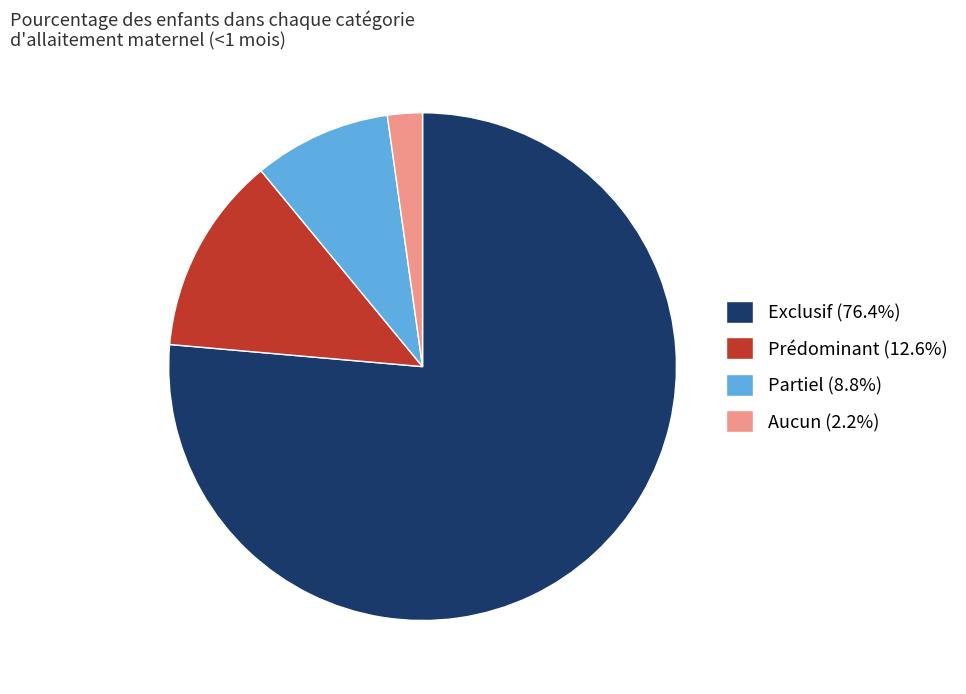

Between Prédominant and Aucun, which is larger?

Prédominant